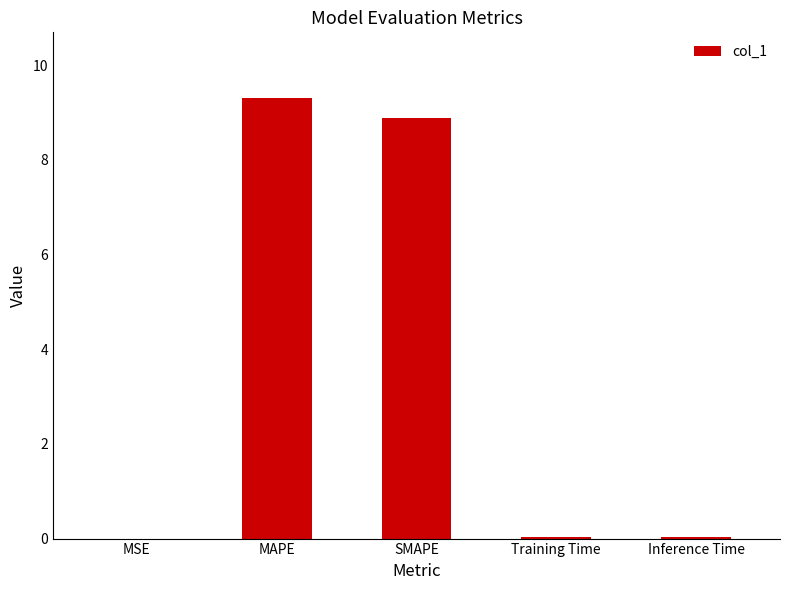

Are the bars horizontal?

No